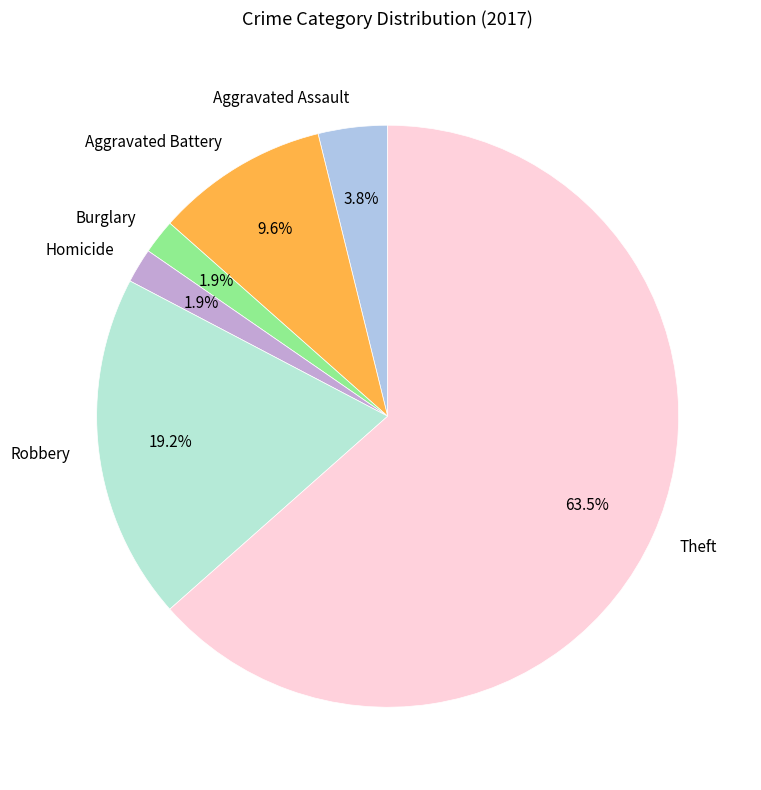

True or false: Robbery accounts for 8% of the total.

False